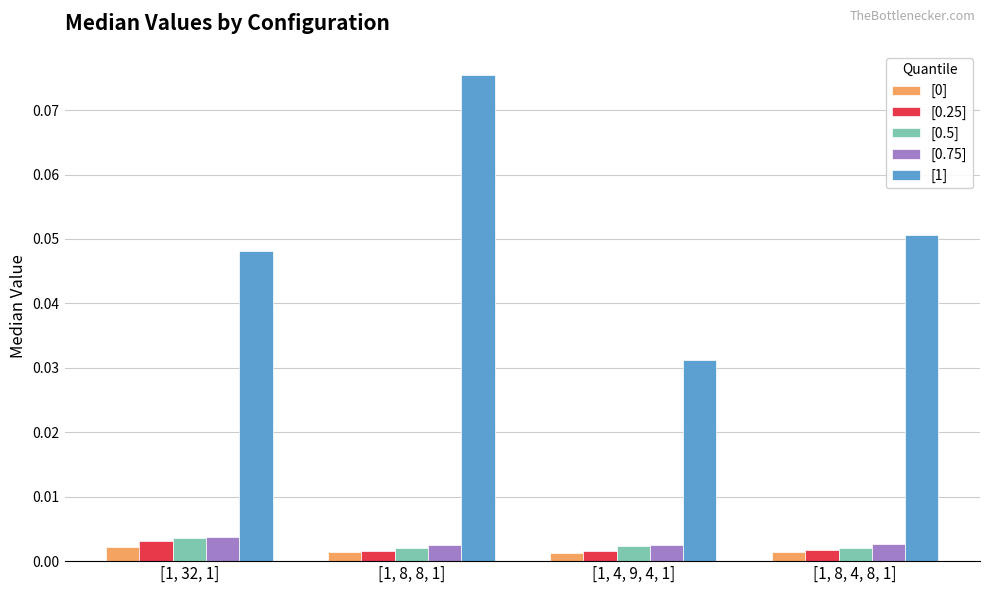

How many [0.5] values are between 0 and 1?

4